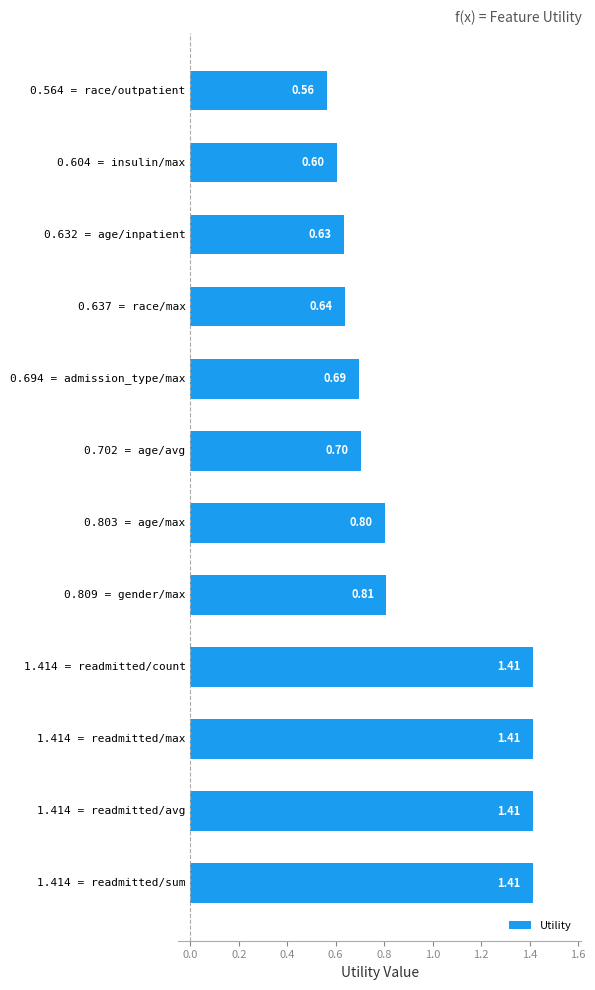

What is the sum of all values?

11.1